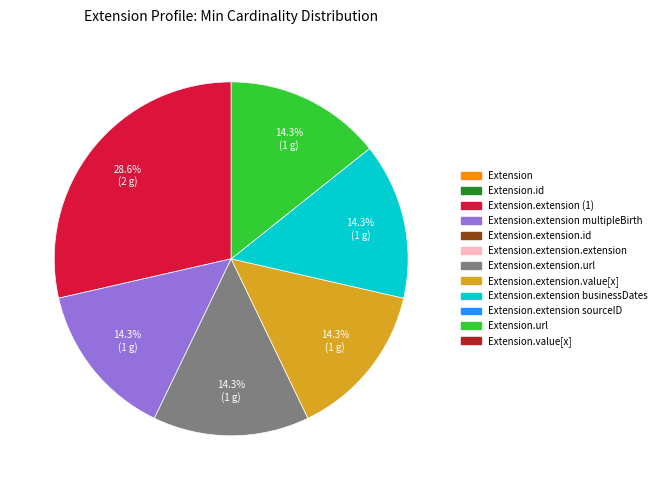

Does any single category account for the majority?

No